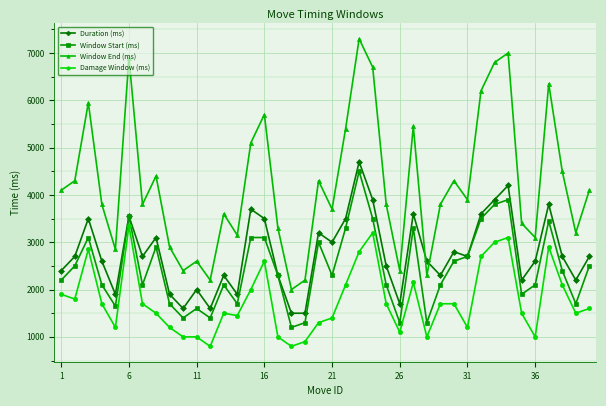

Which series has the largest range (max minus min)?

Window End (ms)